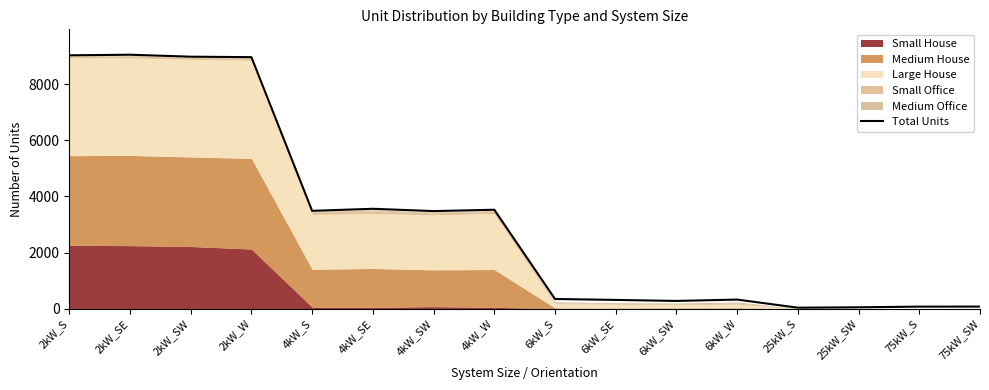

What position from the right is 2kW_S?

16